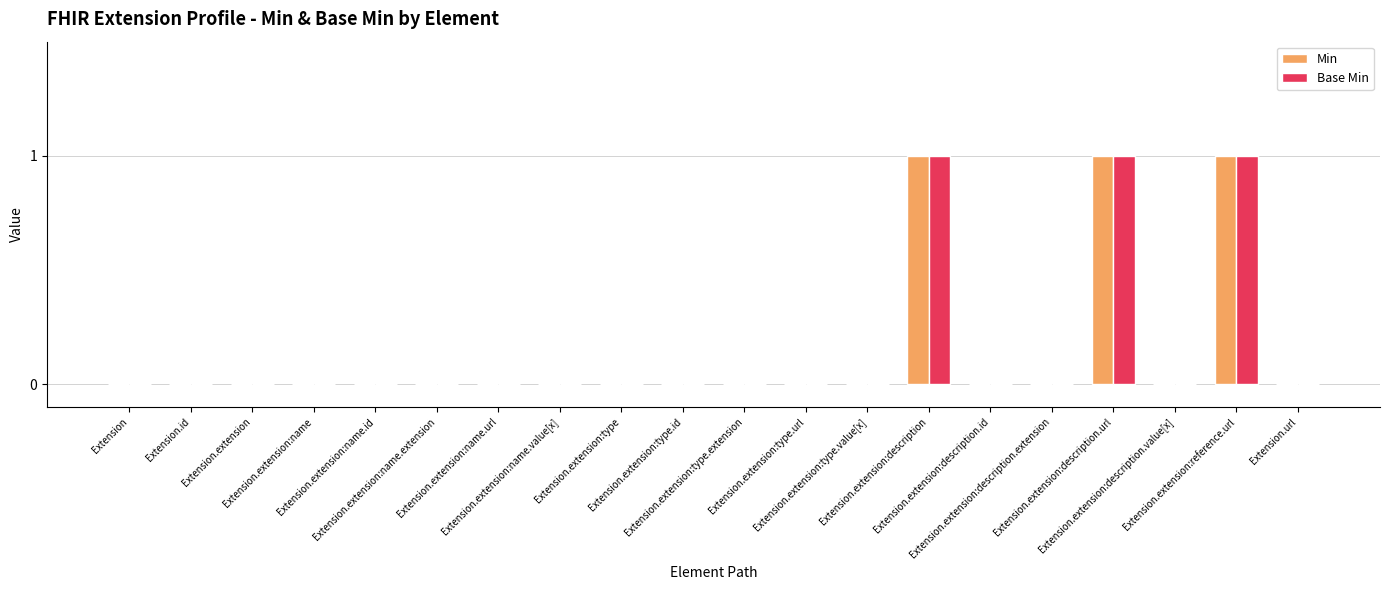

What is the sum of all Base Min values?

3